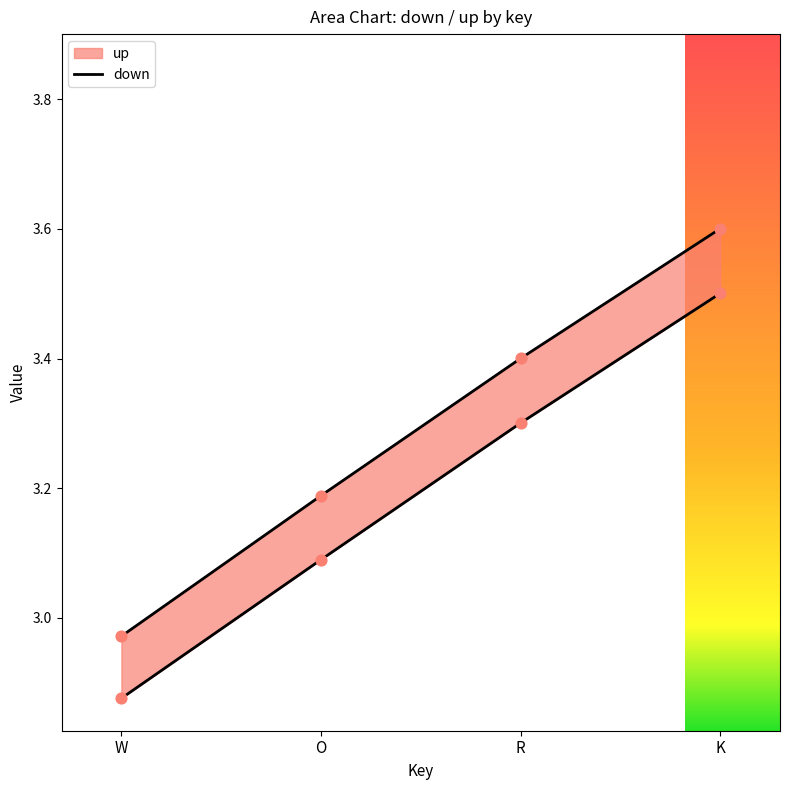

Which series has the largest total across all categories?

up